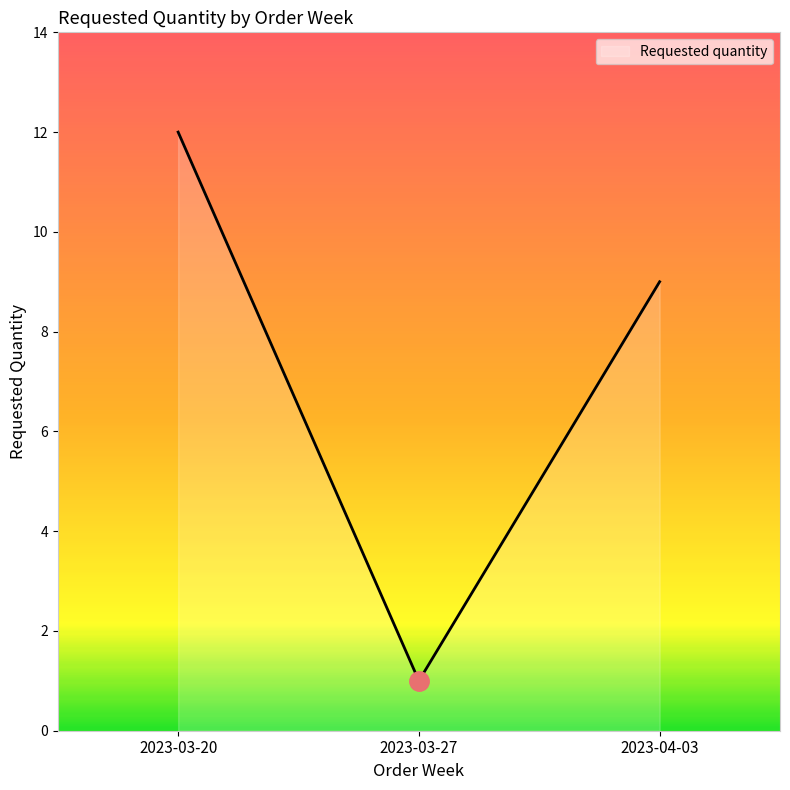

List the labels in order of value, smallest first.

2023-03-27, 2023-04-03, 2023-03-20